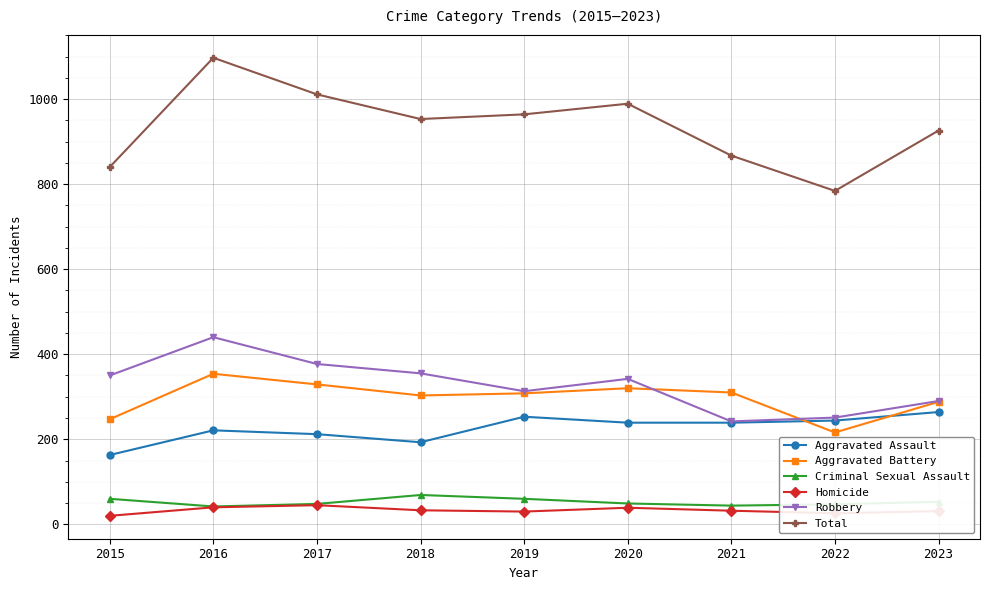

What is the sum of all Criminal Sexual Assault values?

472